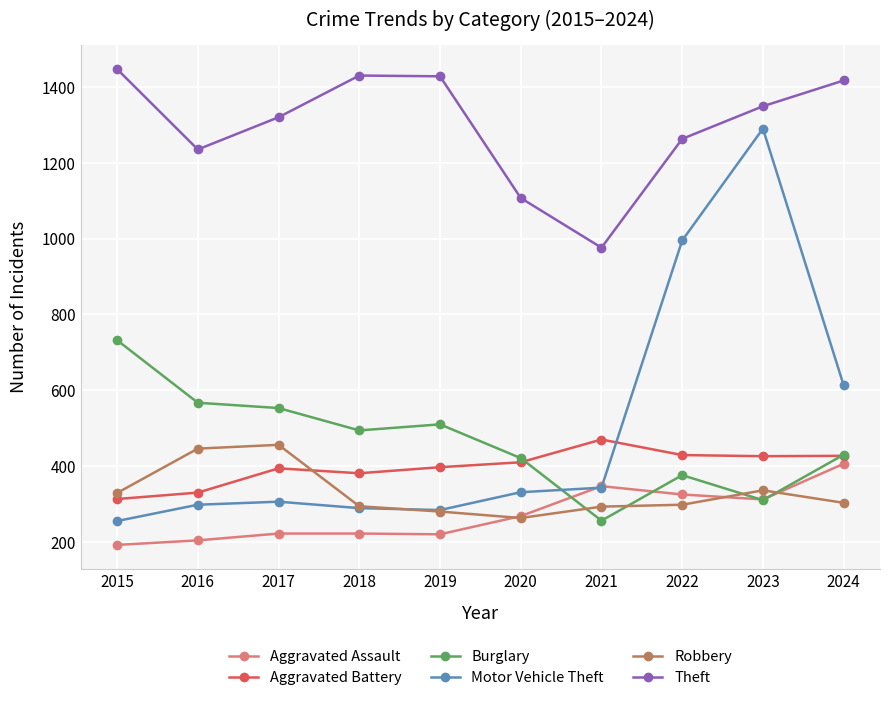

Is the value of Aggravated Battery at 2016 greater than the value of Motor Vehicle Theft at 2023?

No